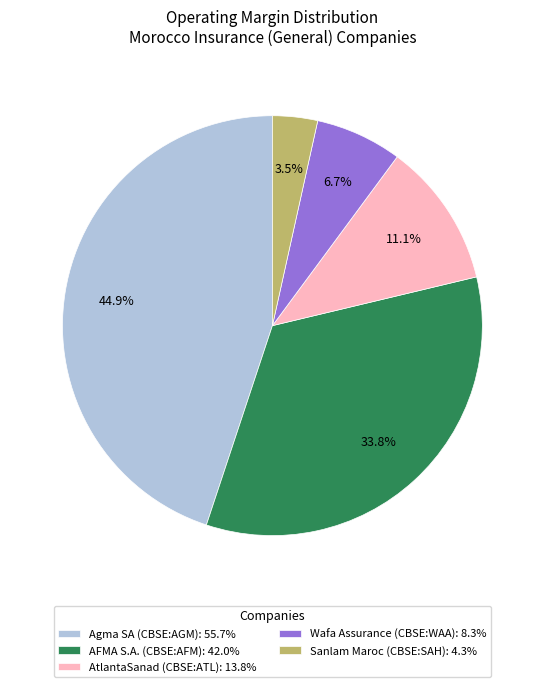

Rank the categories by value from lowest to highest.

Sanlam Maroc (CBSE:SAH), Wafa Assurance (CBSE:WAA), AtlantaSanad (CBSE:ATL), AFMA S.A. (CBSE:AFM), Agma SA (CBSE:AGM)